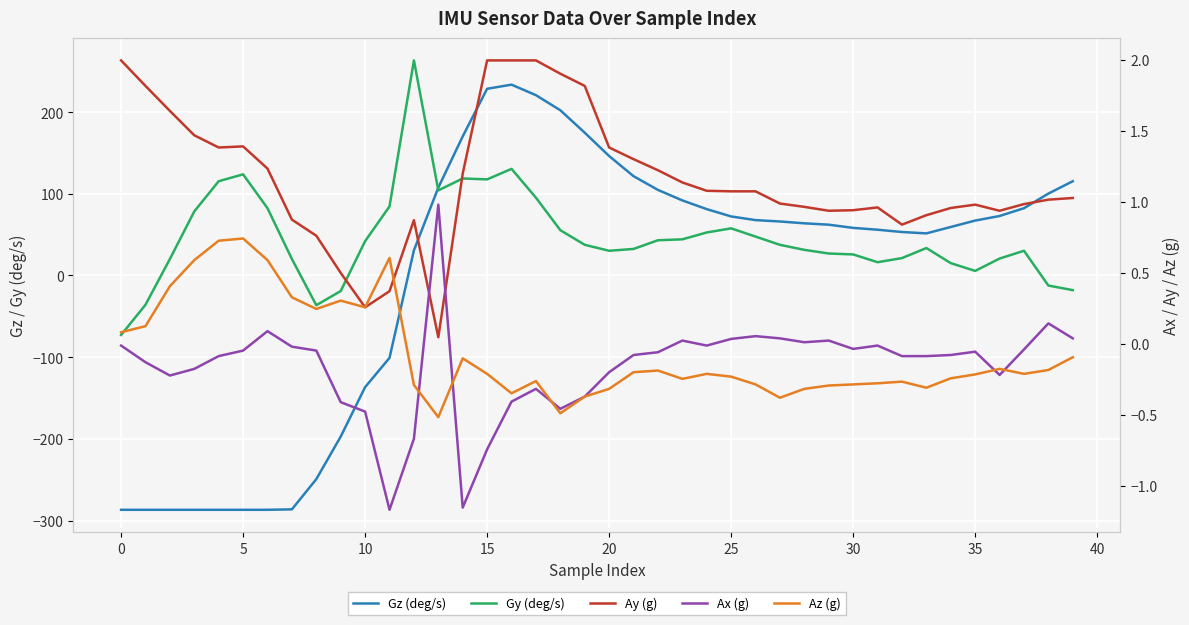

True or false: Az (g) has a value of -0.5 at 26.

False